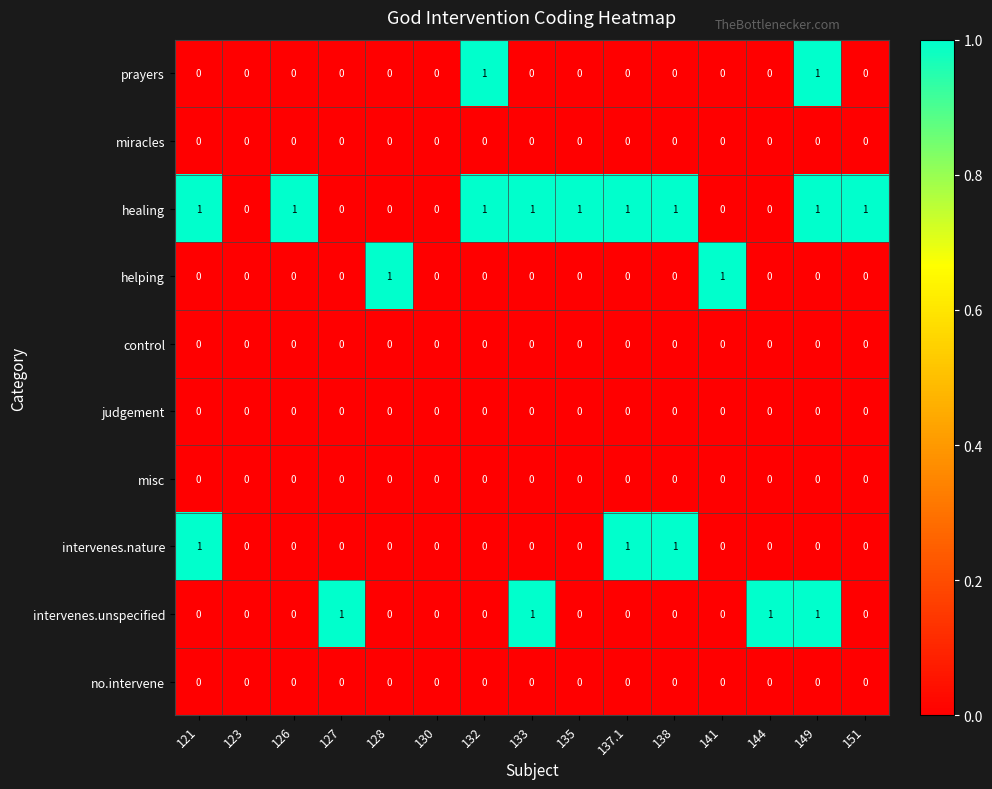

Which series has the largest total across all categories?

healing